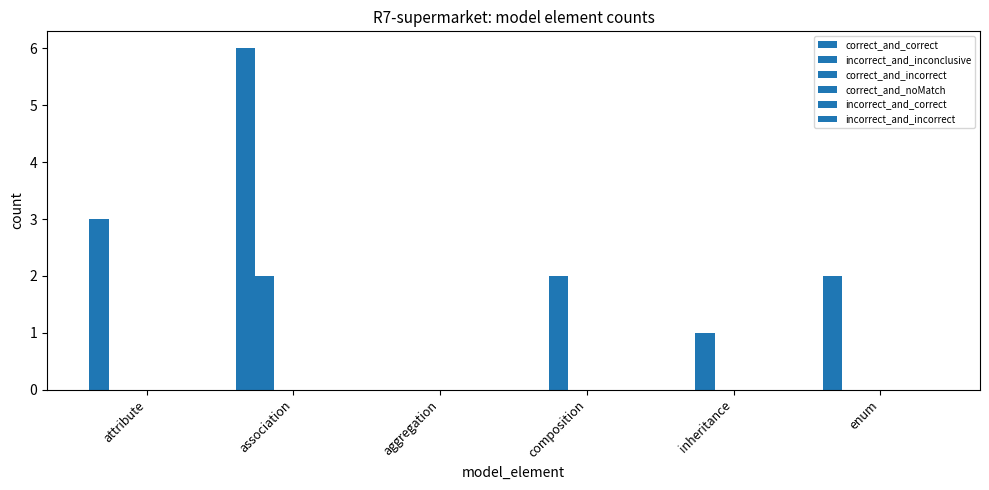

Are the bars grouped side by side (vs. stacked)?

Yes